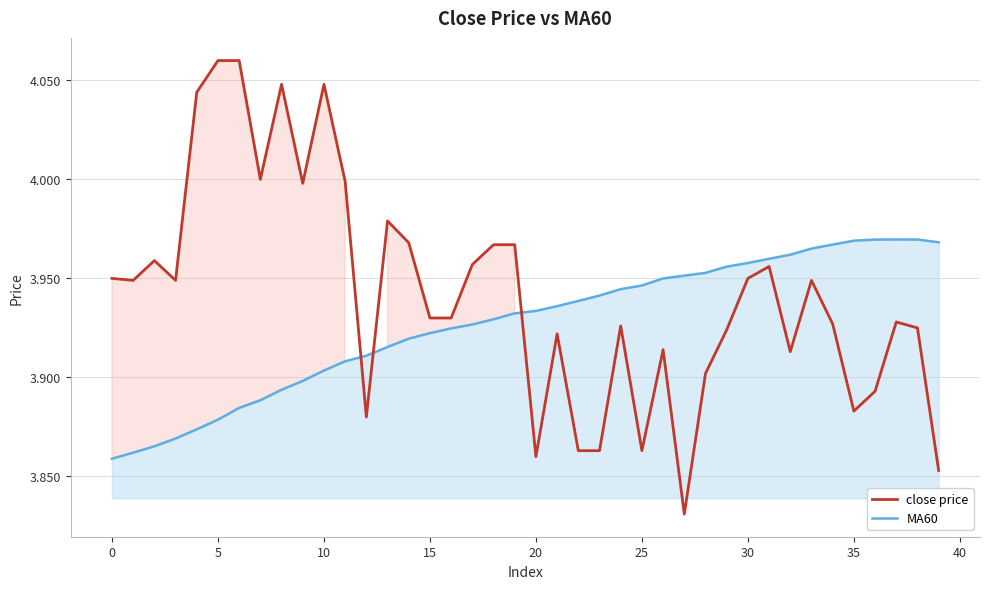

Which series has the largest total across all categories?

close price